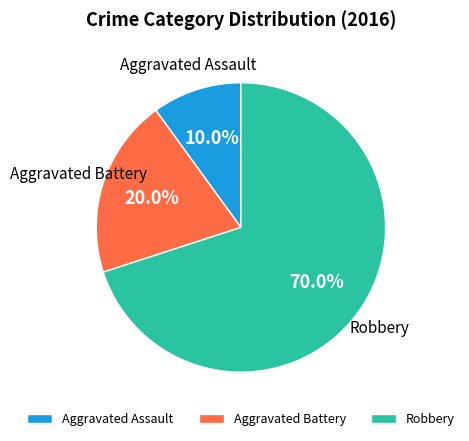

To the nearest percent, what percentage of the pie is Aggravated Battery?

20%